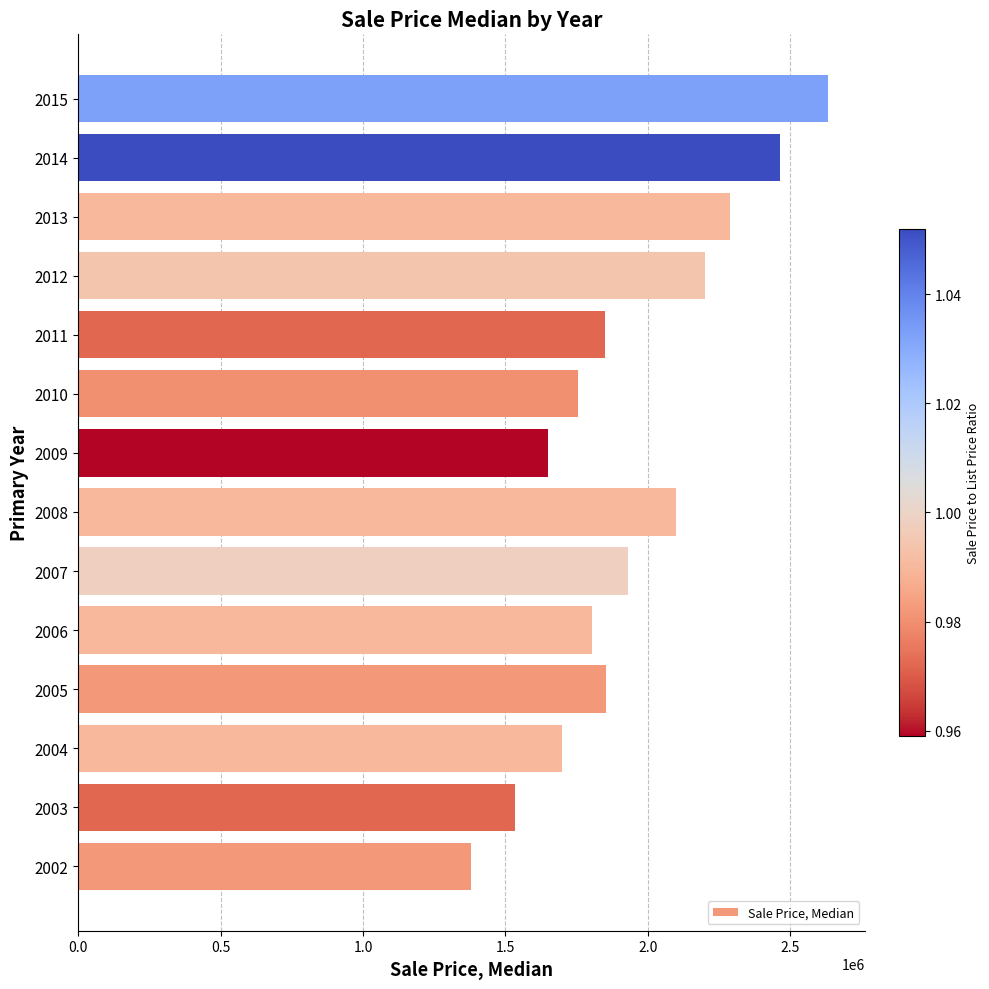

What is the approximate value at 2005?

1855000